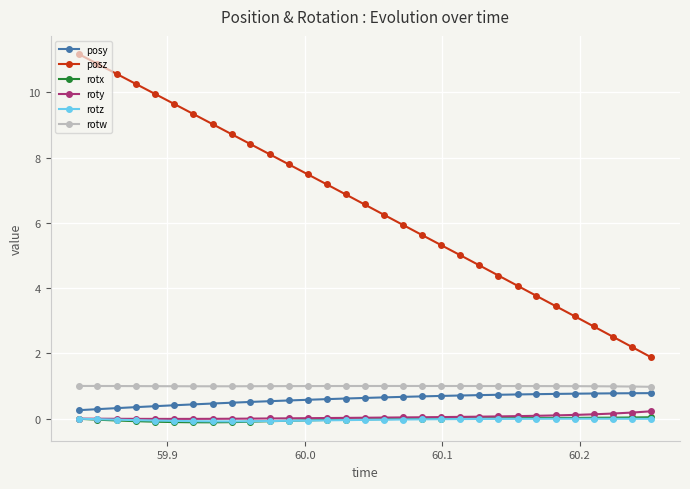

True or false: posy and rotw cross at least once.

False